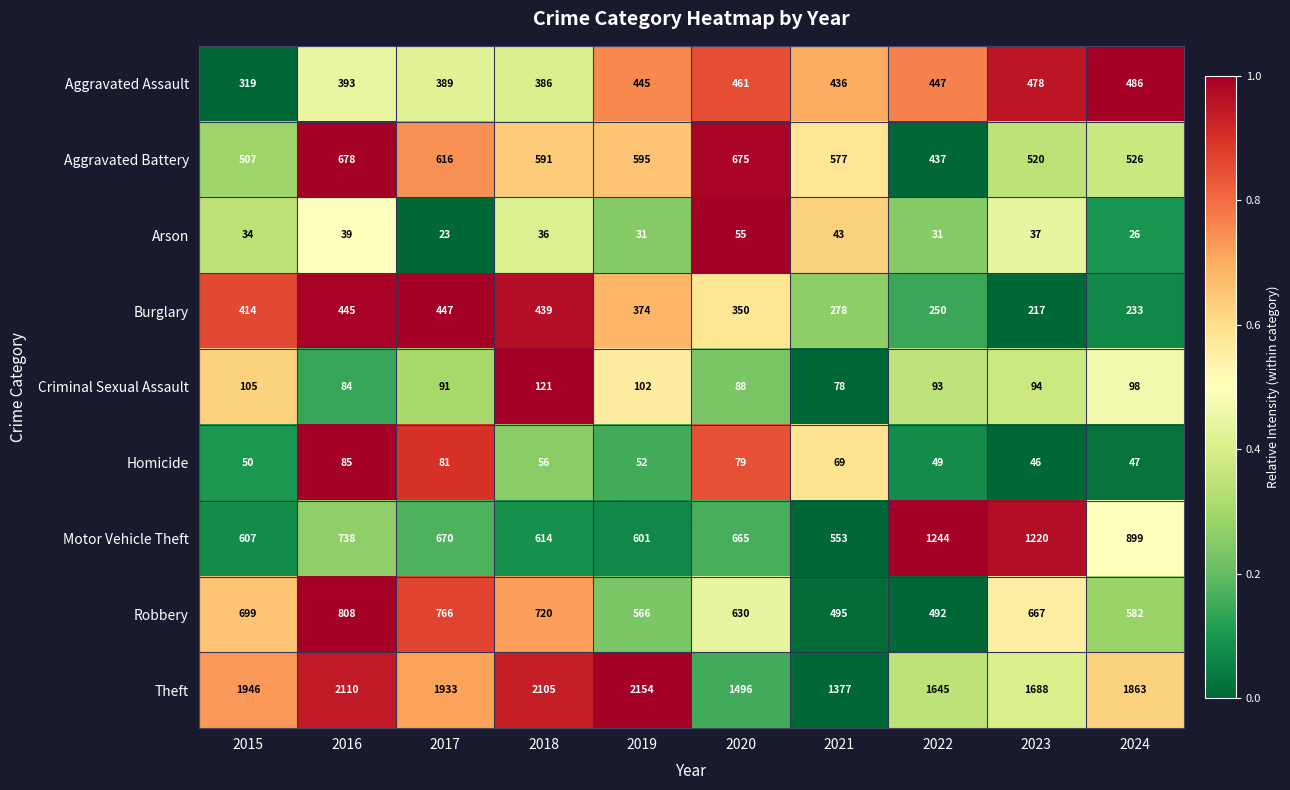

What is the minimum value for Aggravated Assault?

319